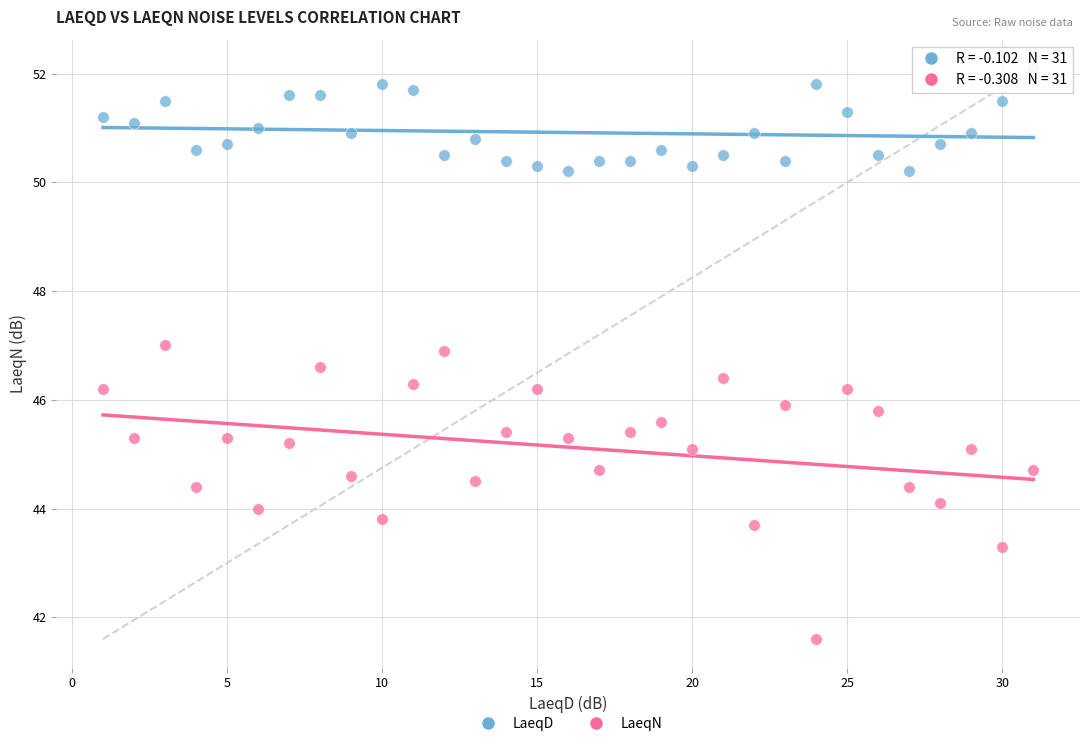

Which series reaches the minimum Y coordinate?

LaeqN